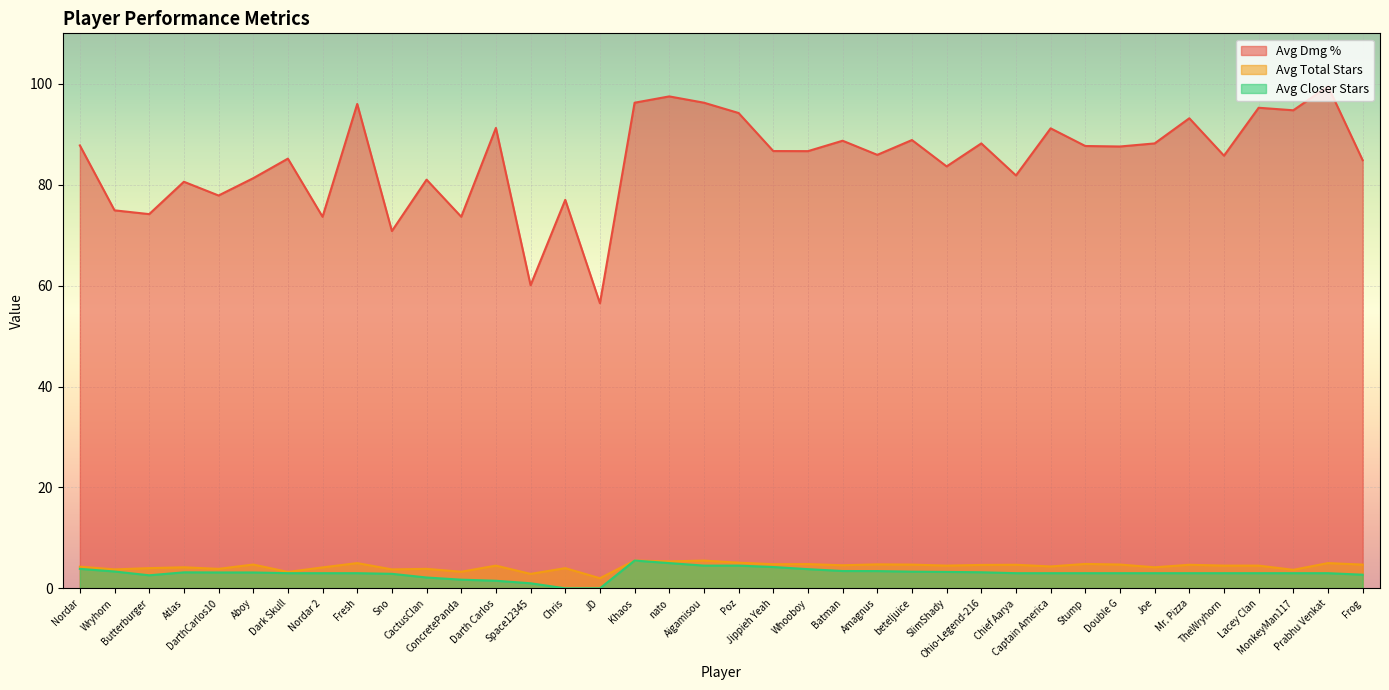

Count the number of categories in the chart.

38